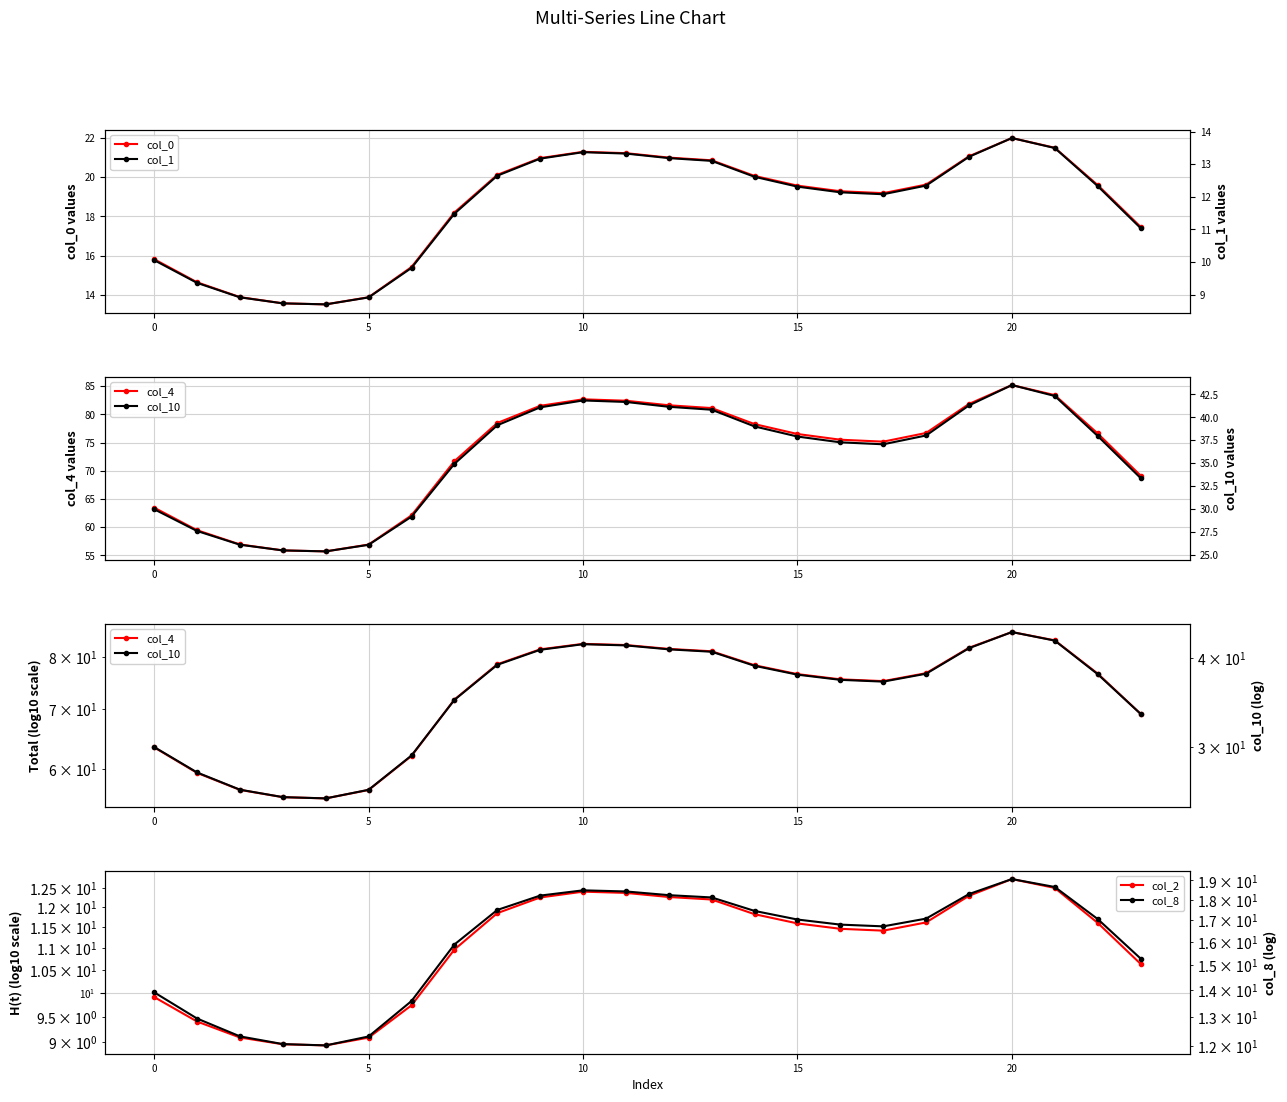

Reading left to right, extract all data points from this chart.

col_0: 15.8	14.6	13.9	13.6	13.5	13.9	15.4	18.2	20.1	21.0	21.3	21.2	21.0	20.9	20.1	19.6	19.3	19.2	19.6	21.1	22.0	21.5	19.6	17.5
col_1: 10.1	9.4	8.9	8.7	8.7	8.9	9.8	11.5	12.6	13.2	13.4	13.3	13.2	13.1	12.6	12.3	12.1	12.1	12.3	13.2	13.8	13.5	12.3	11.0
col_4: 63.5	59.5	56.9	55.9	55.7	56.9	62.1	71.7	78.5	81.5	82.7	82.4	81.6	81.1	78.3	76.5	75.5	75.2	76.7	81.9	85.2	83.4	76.6	69.1
col_10: 30.0	27.6	26.1	25.5	25.4	26.1	29.1	34.9	39.1	41.1	41.8	41.7	41.1	40.8	39.0	37.9	37.3	37.0	38.0	41.3	43.5	42.3	38.0	33.4
col_2: 9.9	9.4	9.1	9.0	8.9	9.1	9.7	11.0	11.9	12.3	12.4	12.4	12.3	12.2	11.8	11.6	11.5	11.4	11.6	12.3	12.7	12.5	11.6	10.6
col_8: 13.9	12.9	12.3	12.1	12.0	12.3	13.6	15.9	17.5	18.2	18.5	18.4	18.2	18.1	17.5	17.0	16.8	16.7	17.1	18.3	19.1	18.7	17.1	15.3